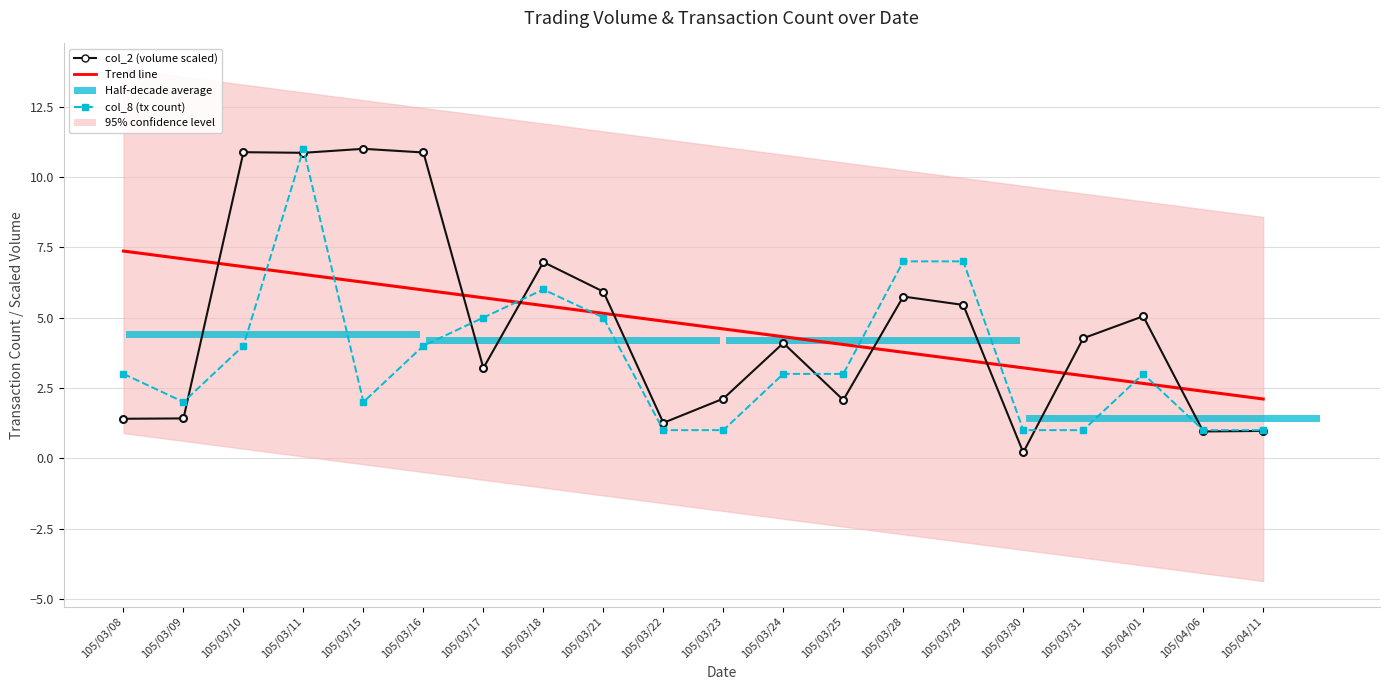

At which category is the sum across all series the highest?

105/03/11